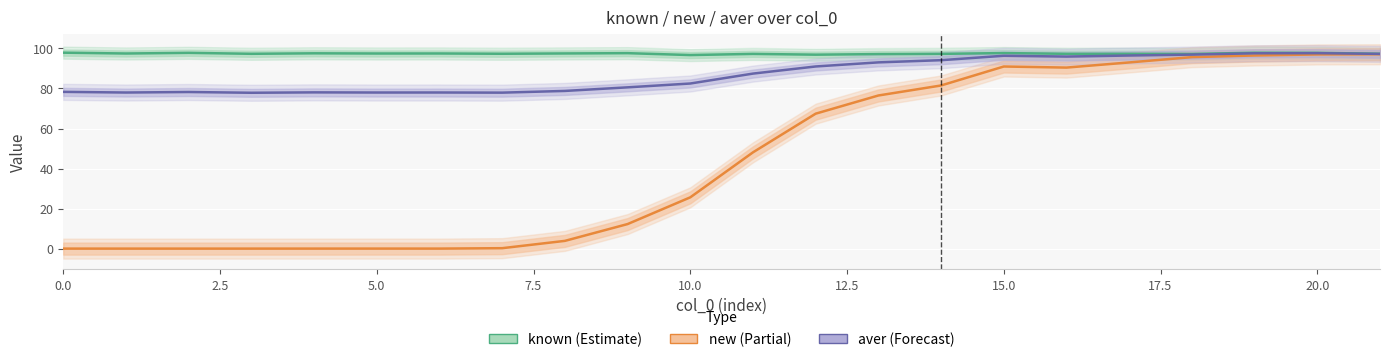

Is this an area chart (filled region under the line)?

No